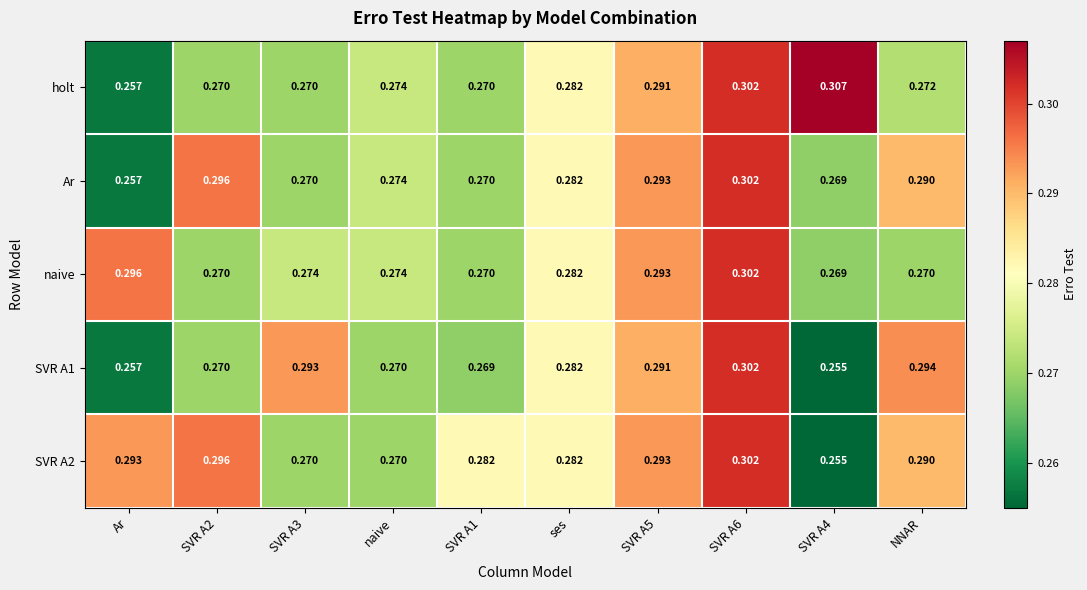

Which series has the widest spread of values?

holt